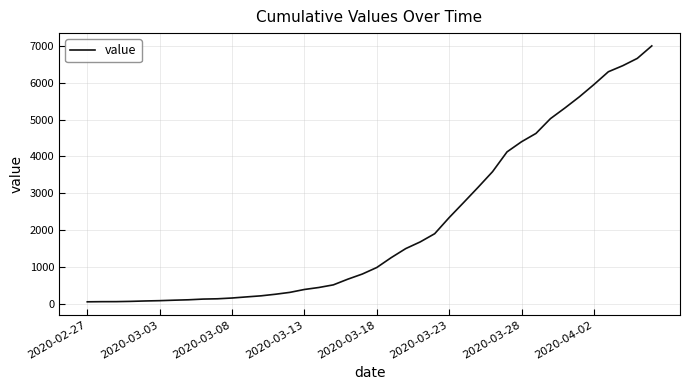

How many lines are shown in the chart?

1